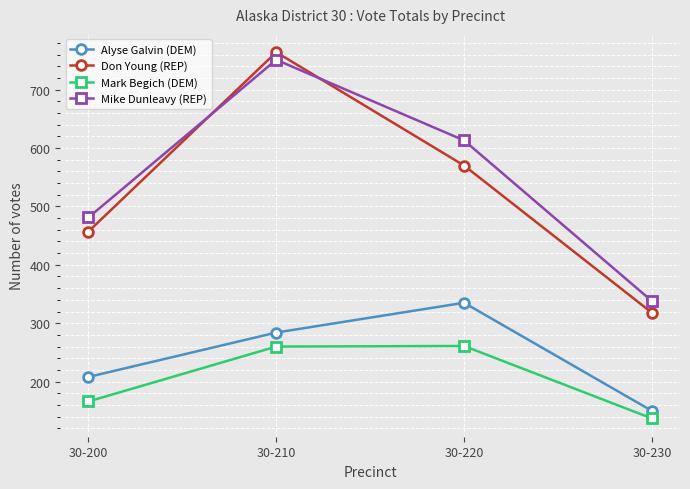

What is the minimum value for Don Young (REP)?

318